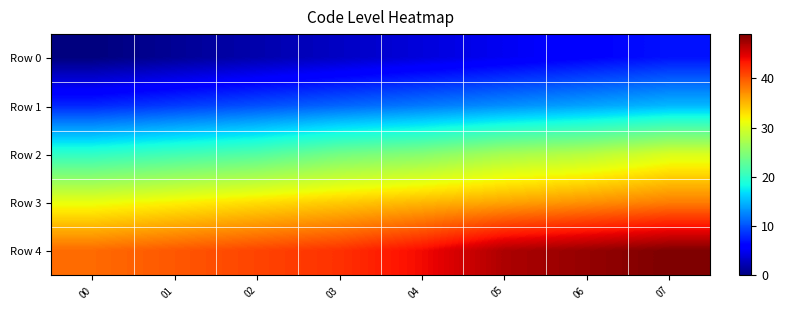

List the series in order of their peak value, lowest first.

Row 0, Row 1, Row 2, Row 3, Row 4